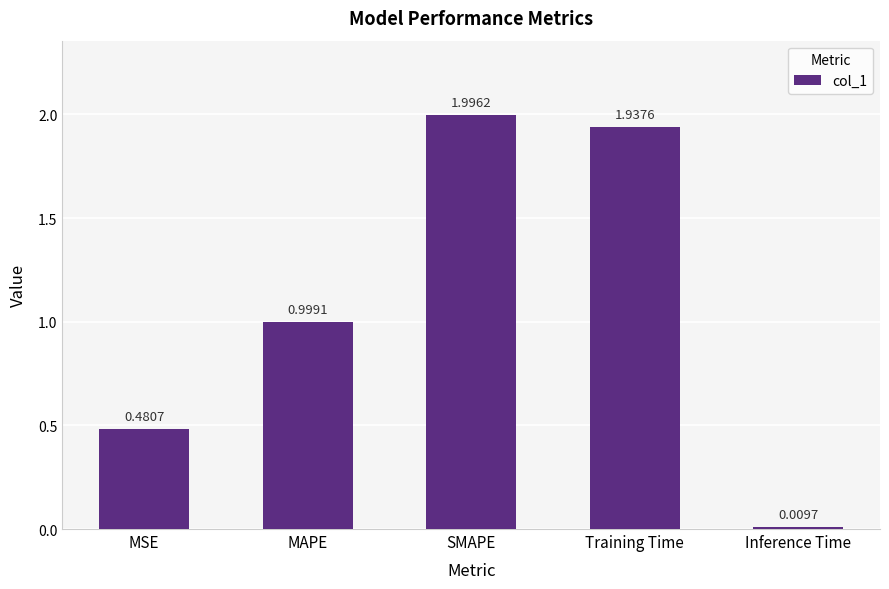

Where is the data nearest to the value 1?

MAPE